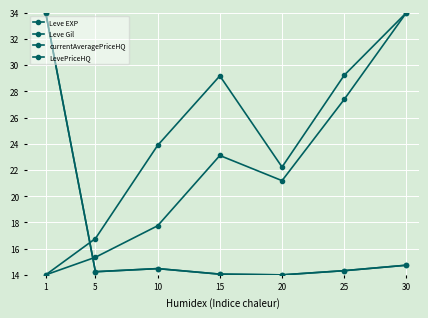

Which series ends up on top after the final intersection of Leve EXP and currentAveragePriceHQ?

Leve EXP